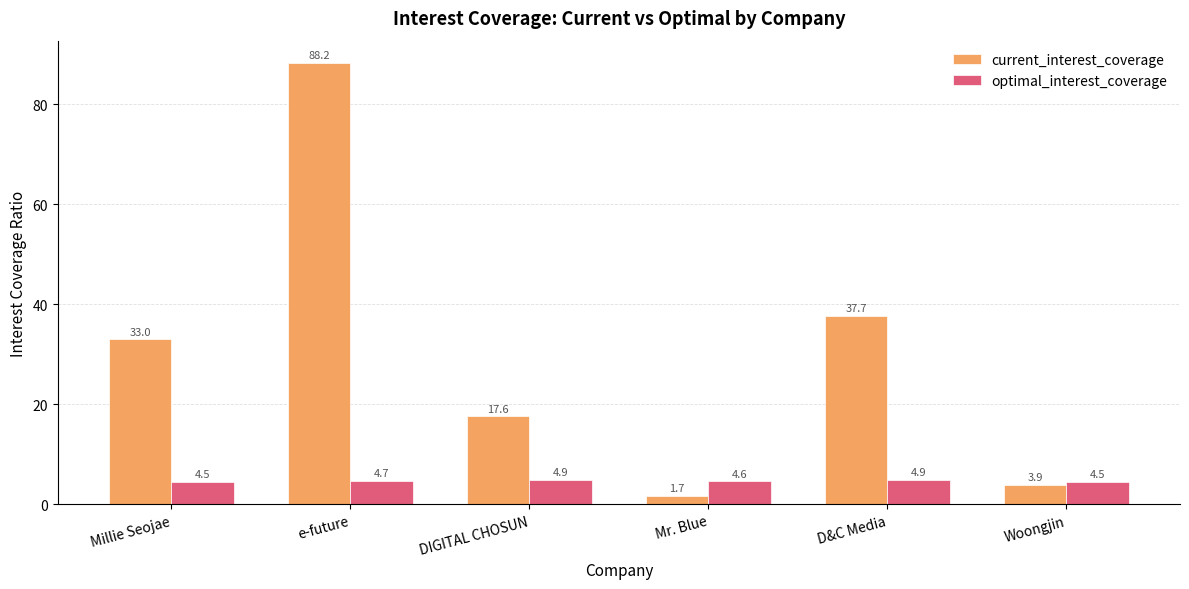

Which series has the largest total across all categories?

current_interest_coverage